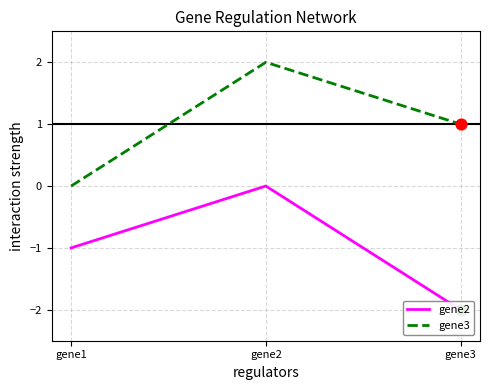

Is the value of gene3 at gene2 greater than the value of gene2 at gene3?

Yes